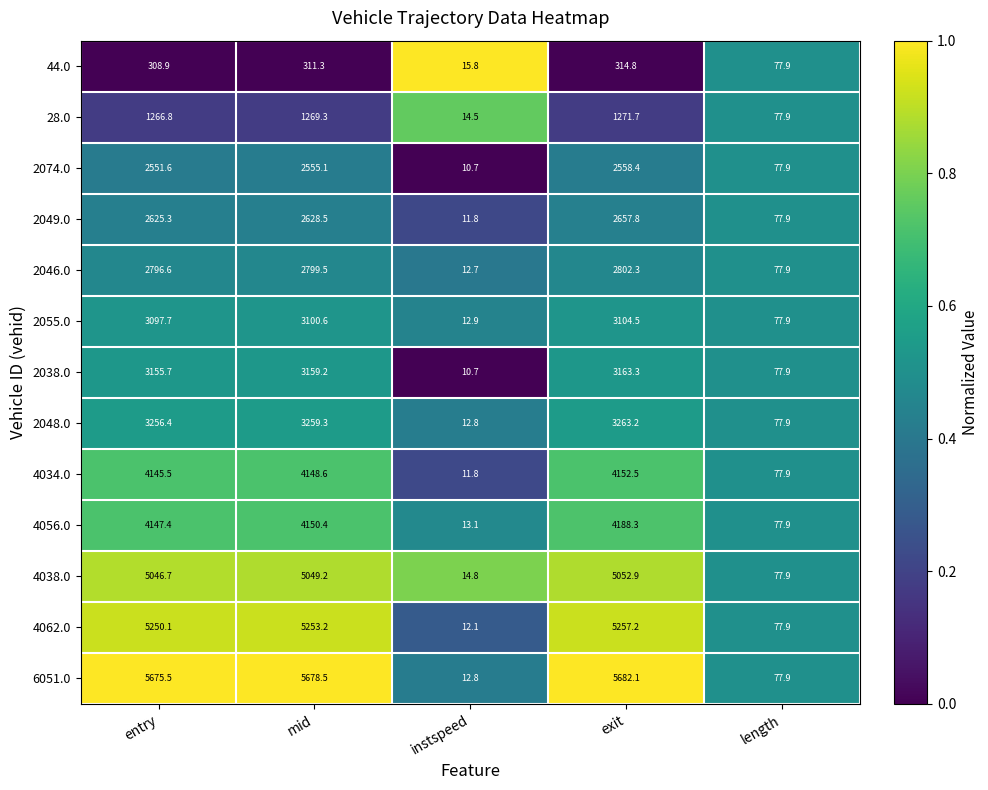

At which category is the sum across all series the highest?

exit